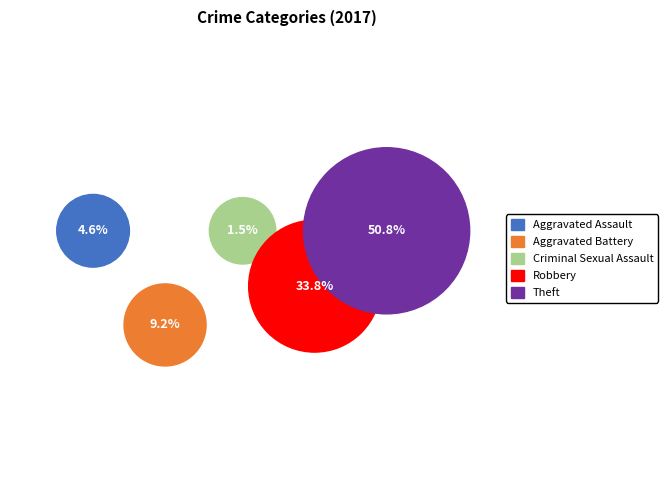

Between Aggravated Assault and Aggravated Battery, which is larger?

Aggravated Battery